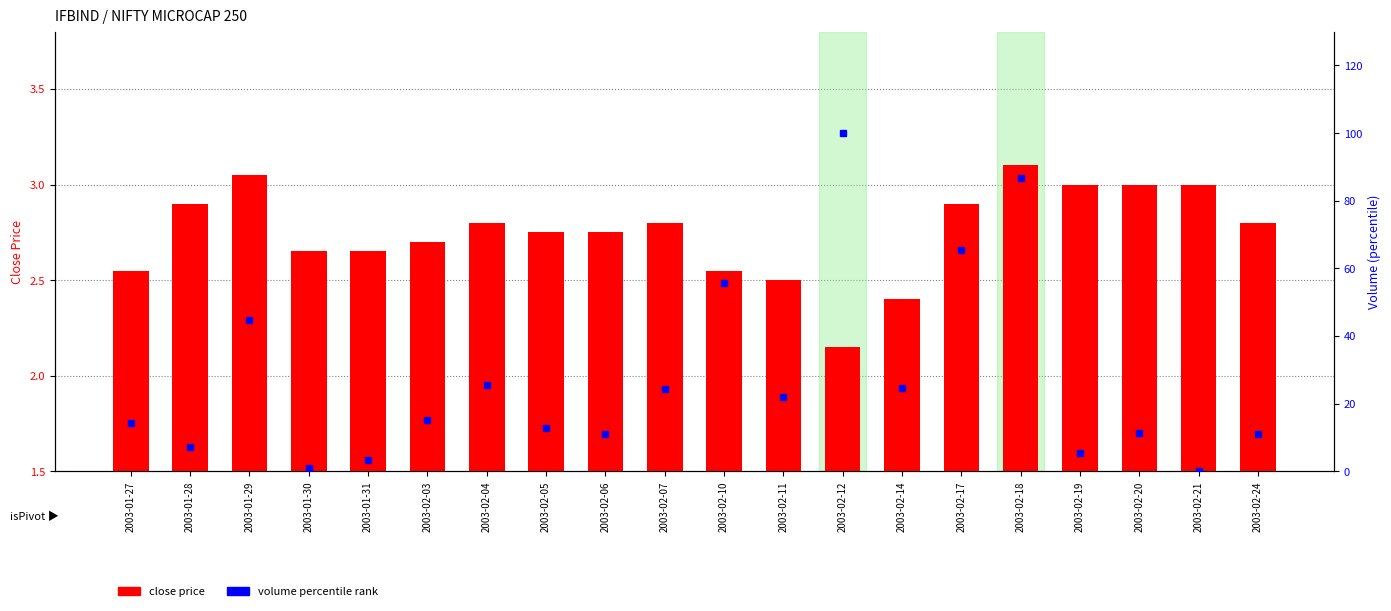

How many groups of bars are there?

20